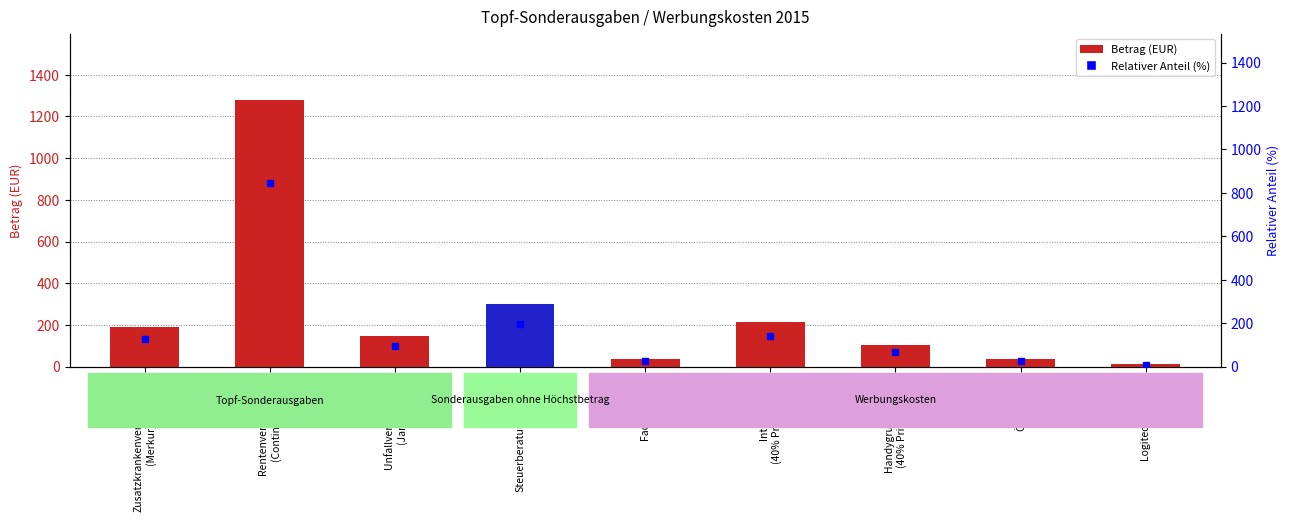

At which category is the sum across all series the highest?

Rentenversicherung
(Continentale)